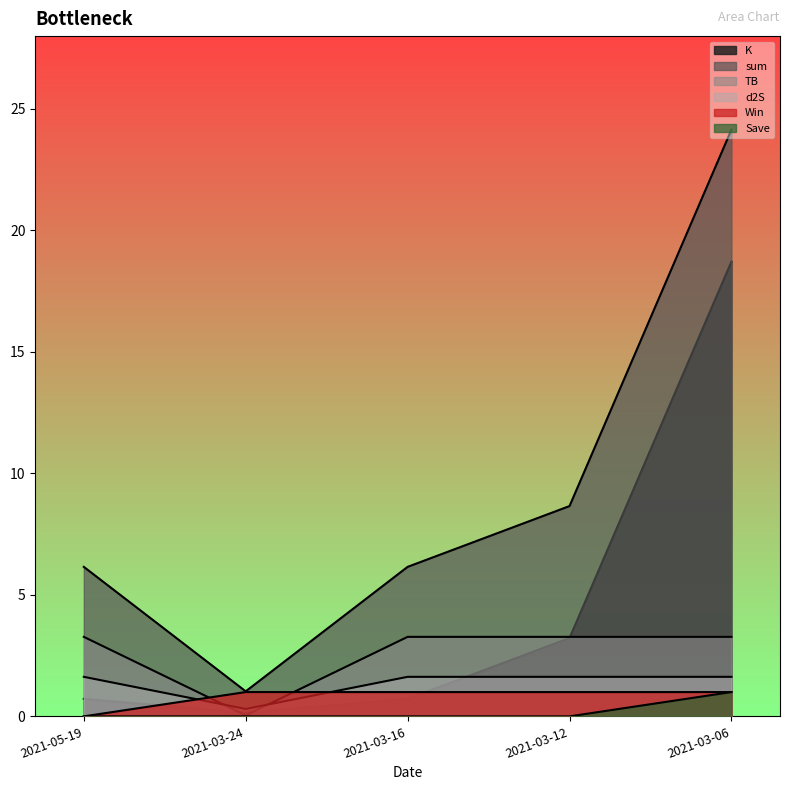

What is the label of the 3rd point from the right?

2021-03-16